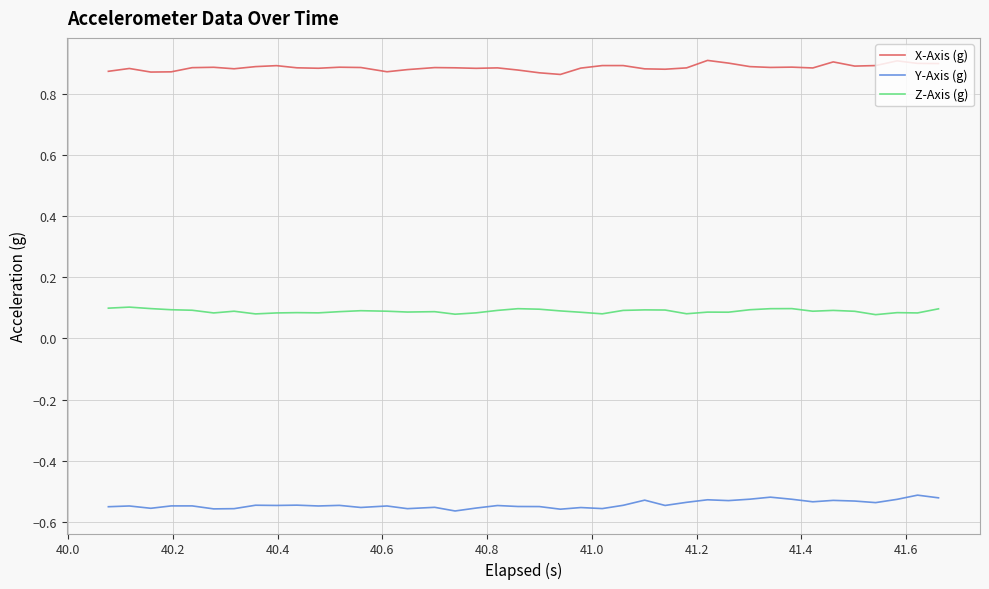

List the series in order of their overall mean, lowest first.

Y-Axis (g), Z-Axis (g), X-Axis (g)